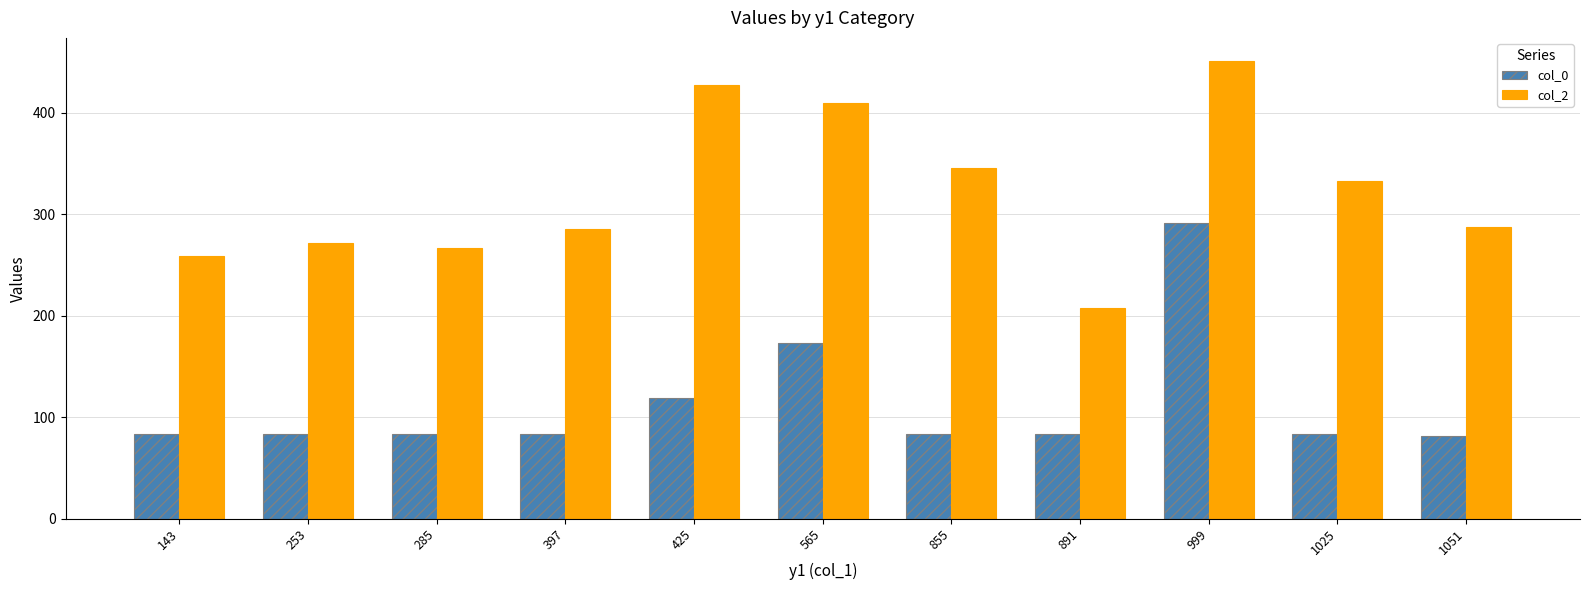

Are the bars grouped side by side (vs. stacked)?

Yes